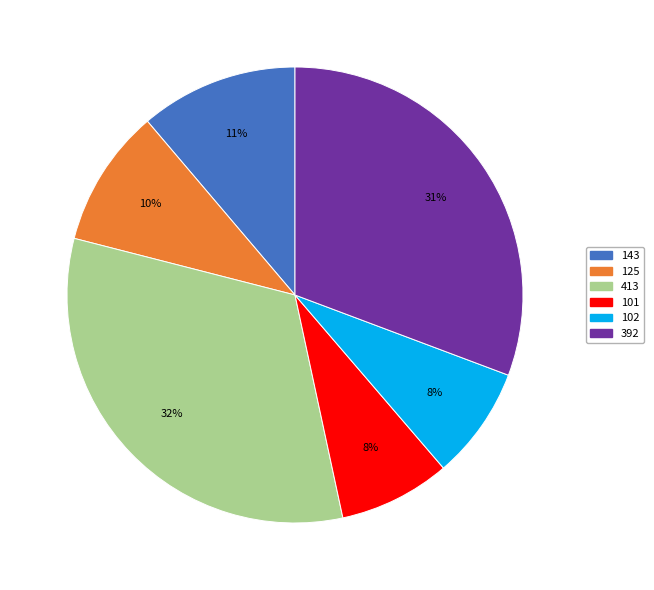

What percentage is the 413 slice, to the nearest percent?

32%